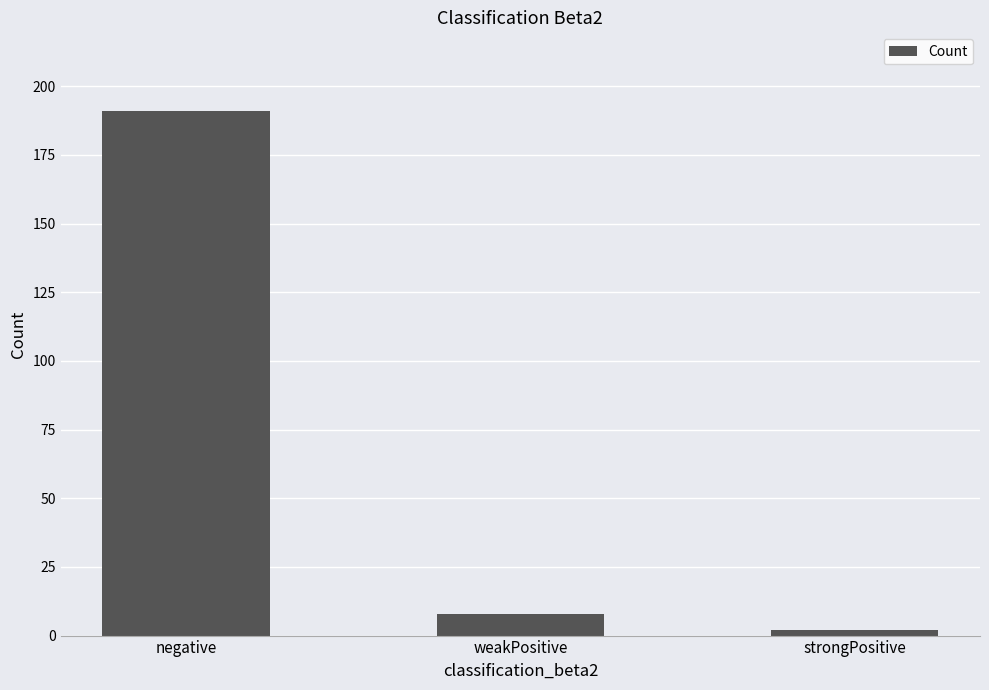

What is the label of the 3rd bar from the right?

negative